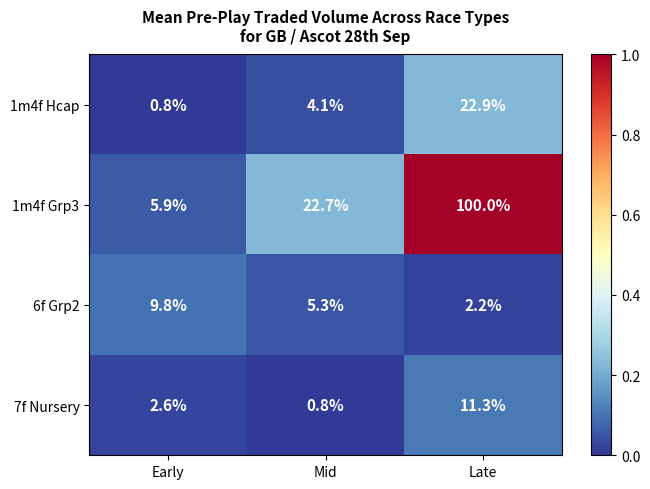

What is the total value across all series at Early?

19.1